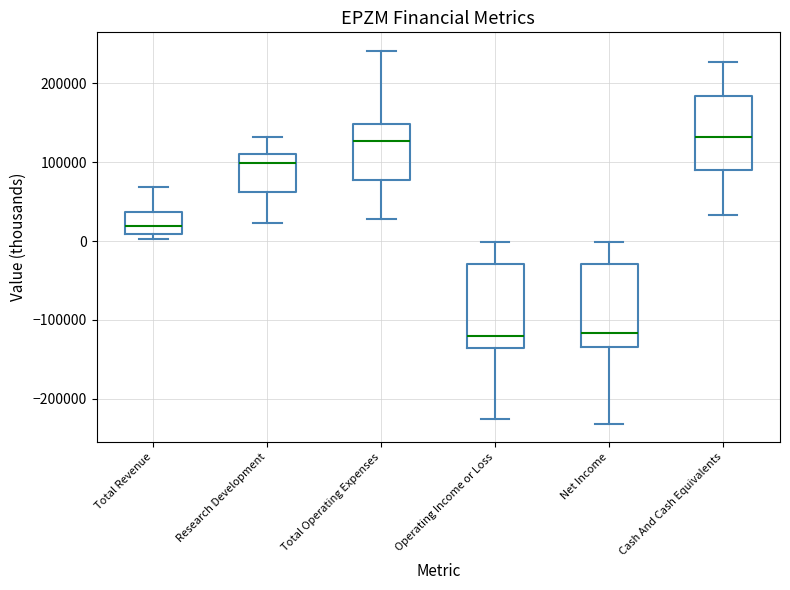

Reading left to right, read every box against the y-axis: the position of its median line, the range the box covers, and the ends of its whiskers. The values are not printed on the chart, so give them approximately, as read against the axis.

Total Revenue: median 20000, box 10000 to 40000, whiskers 0 to 70000
Research Development: median 100000, box 60000 to 110000, whiskers 20000 to 130000
Total Operating Expenses: median 130000, box 80000 to 150000, whiskers 30000 to 240000
Operating Income or Loss: median -120000, box -140000 to -30000, whiskers -230000 to 0
Net Income: median -120000, box -130000 to -30000, whiskers -230000 to 0
Cash And Cash Equivalents: median 130000, box 90000 to 180000, whiskers 30000 to 230000